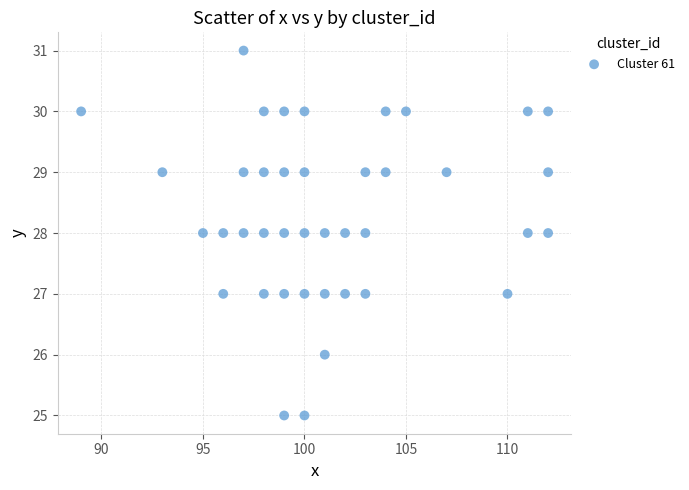

What is the range of X values (max minus min)?

23